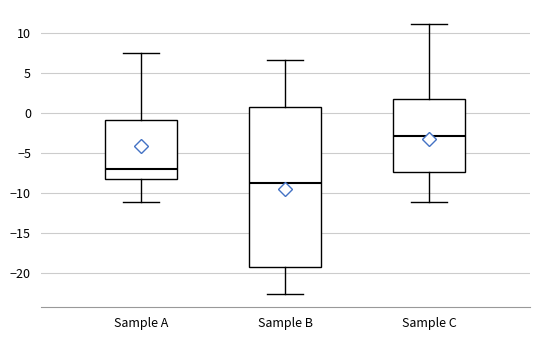

Which box's median line is the lowest?

Sample B